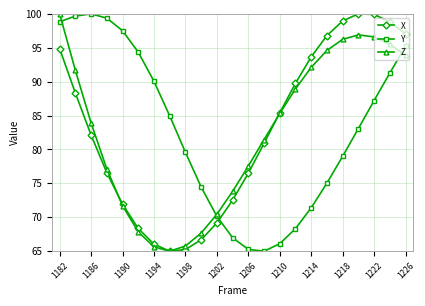

At how many categories does at least one series exceed 76?

20